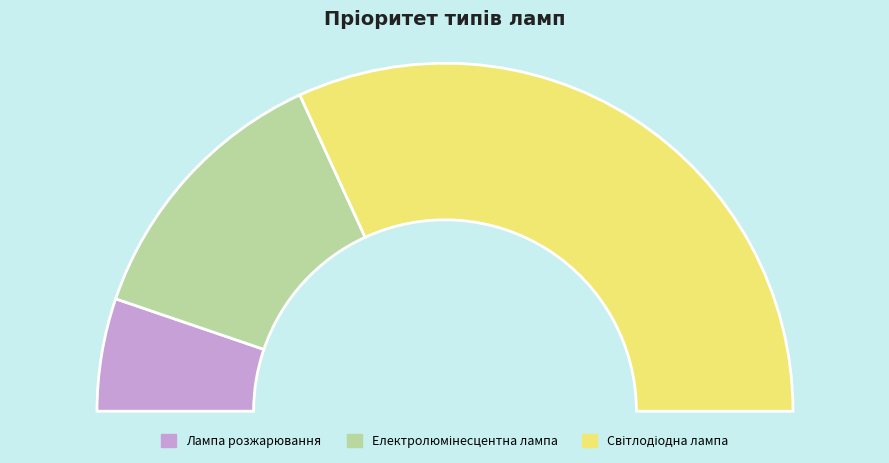

To the nearest percent, what is the difference between the largest and smallest slice percentages?

53%